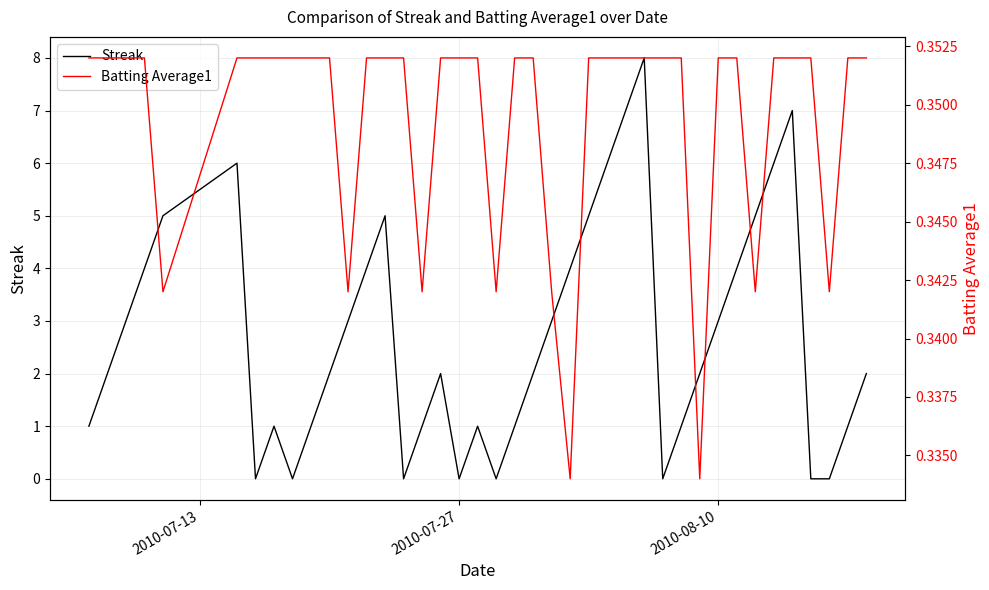

What is the maximum value for Streak?

8